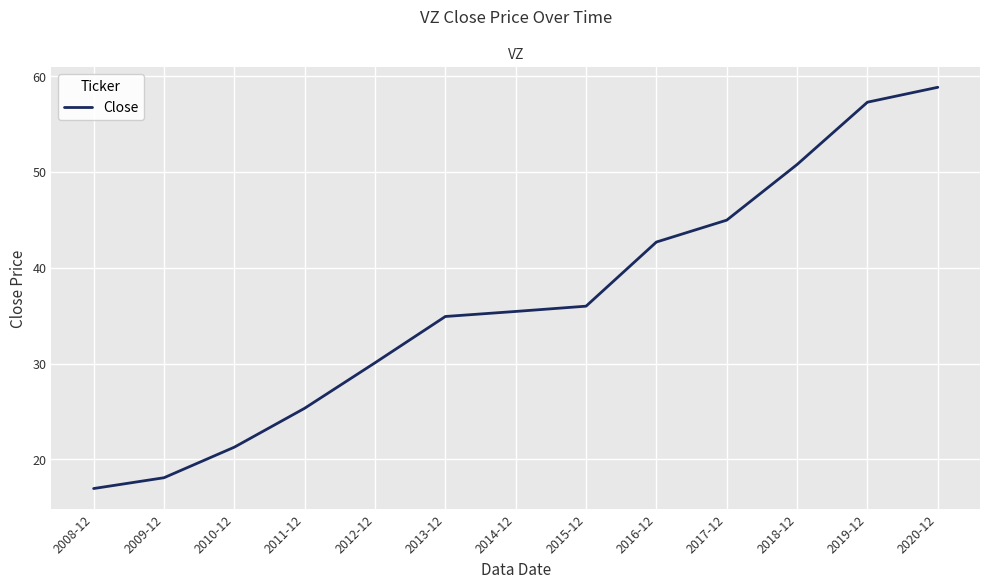

List the labels in order of value, largest first.

2020-12, 2019-12, 2018-12, 2017-12, 2016-12, 2015-12, 2014-12, 2013-12, 2012-12, 2011-12, 2010-12, 2009-12, 2008-12